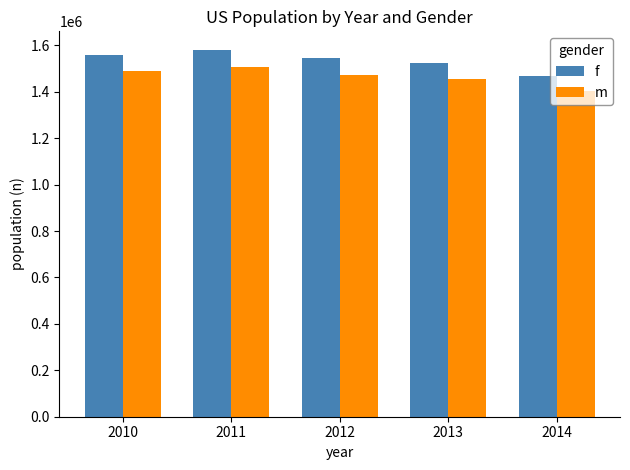

What is the difference between the second highest and minimum values in the m series?

86720